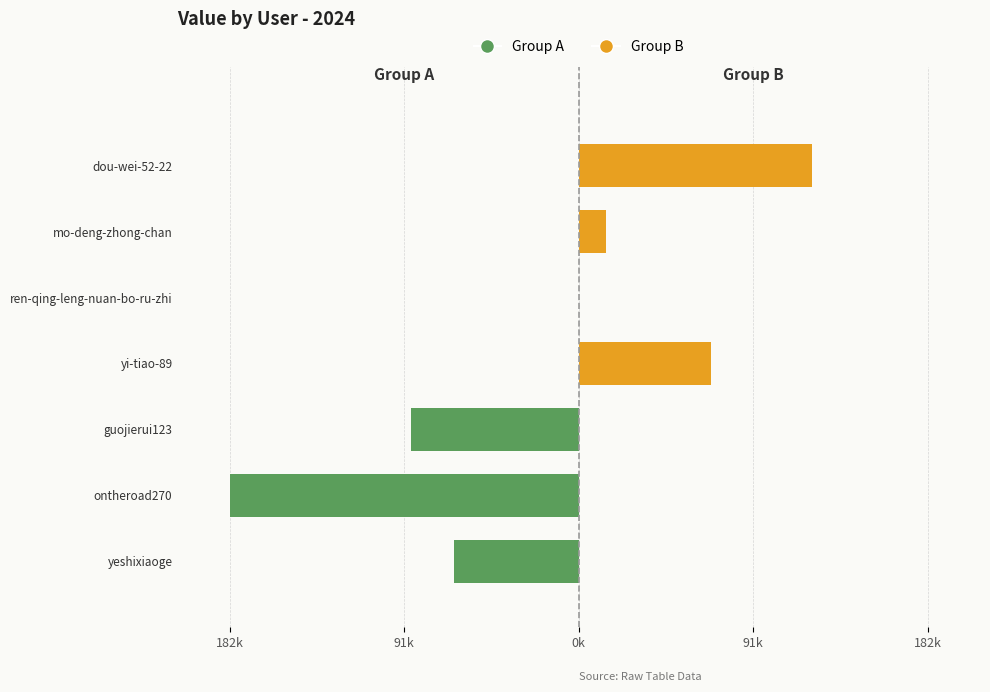

At mo-deng-zhong-chan, list the series in order from smallest to largest.

Group A, Group B